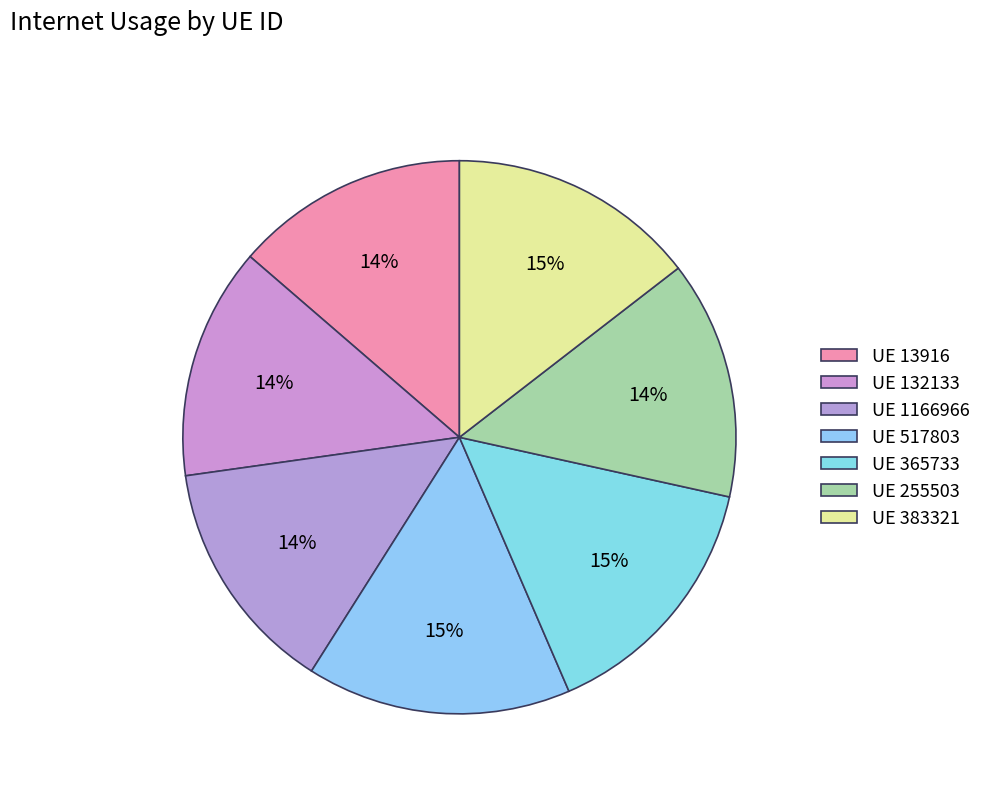

How many segments does this pie chart have?

7